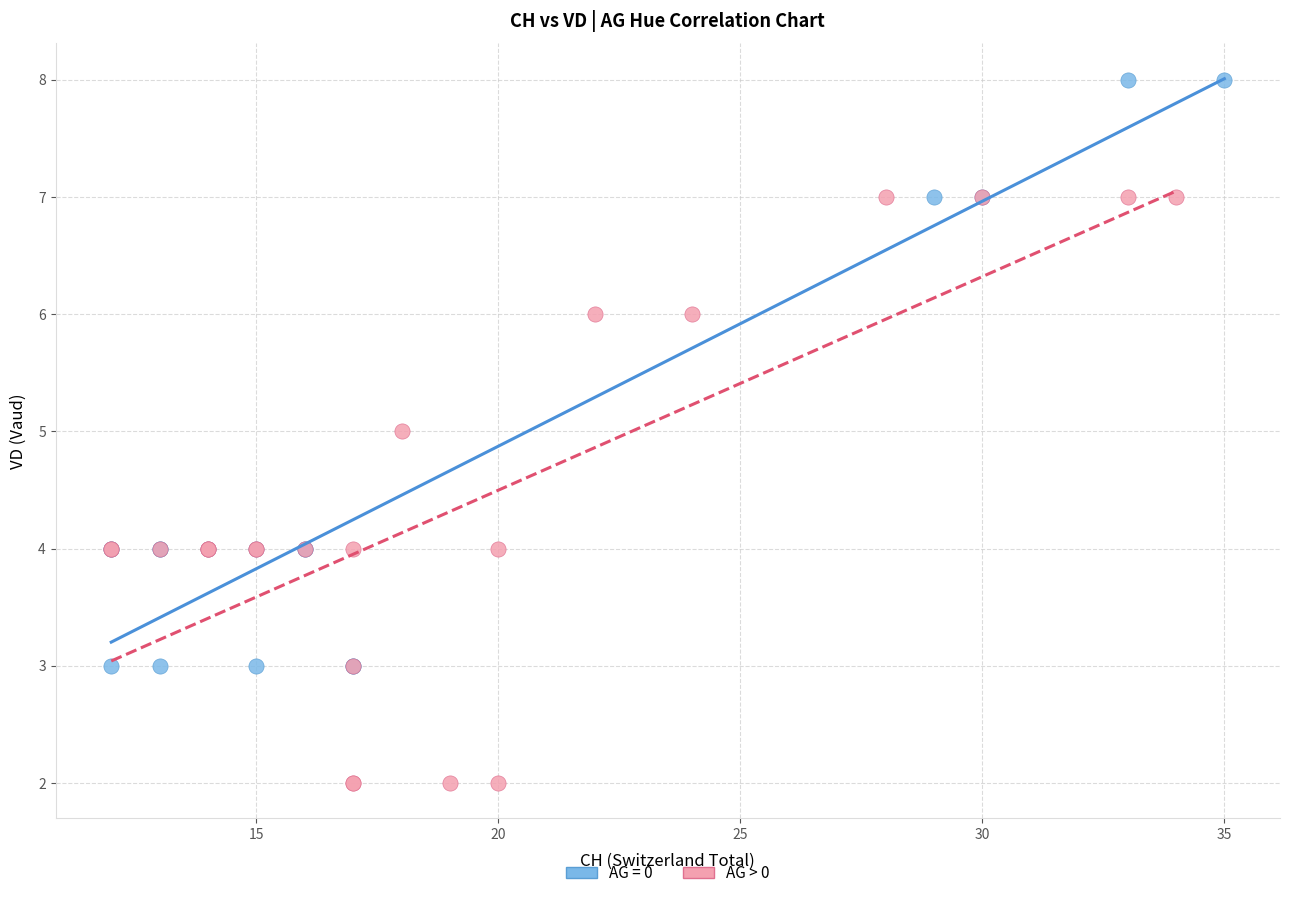

Which series contains the highest Y value?

AG = 0